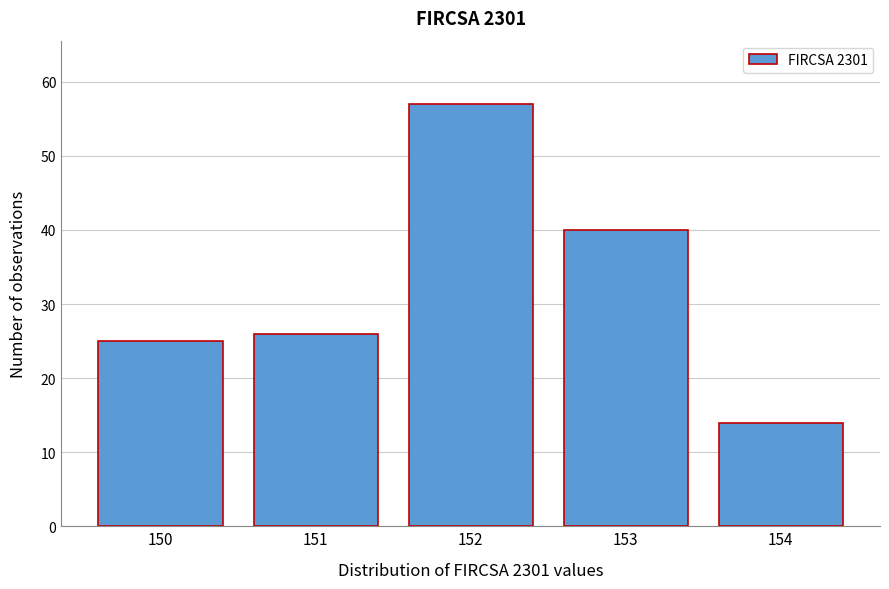

Reading right to left, what are all the values shown in this chart?

154=14	153=40	152=57	151=26	150=25